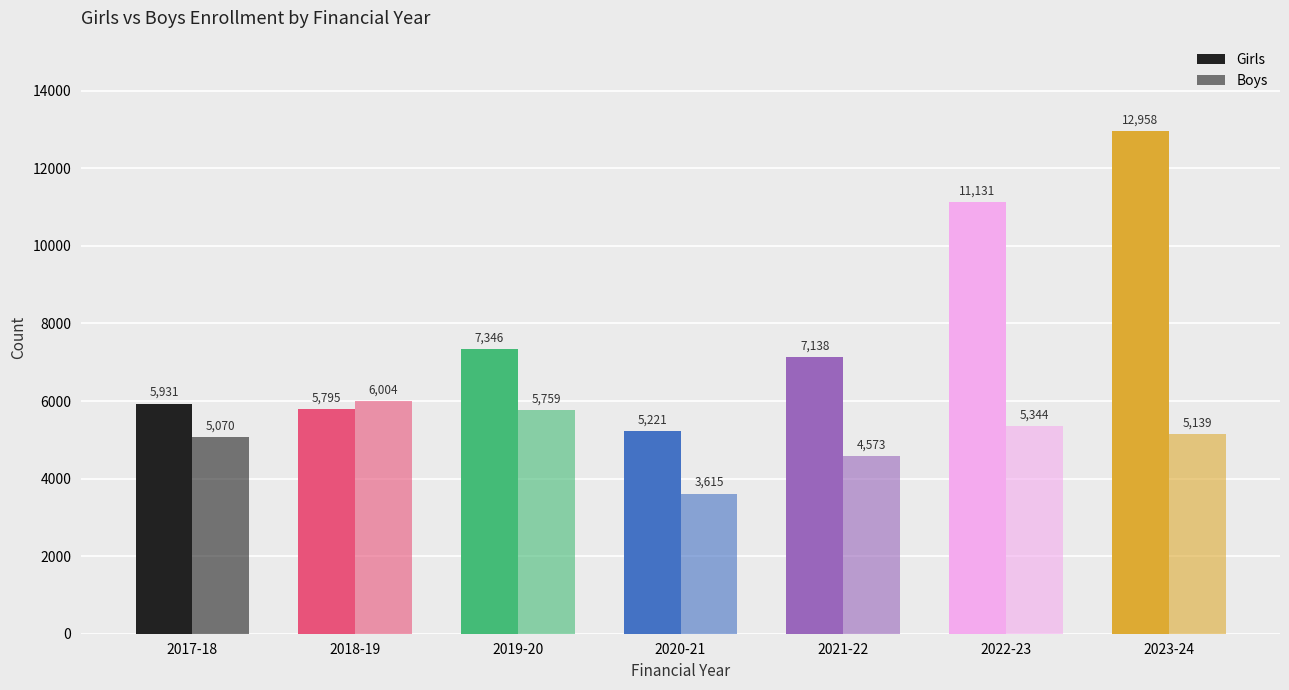

At which category does the chart reach its minimum across all series?

2020-21